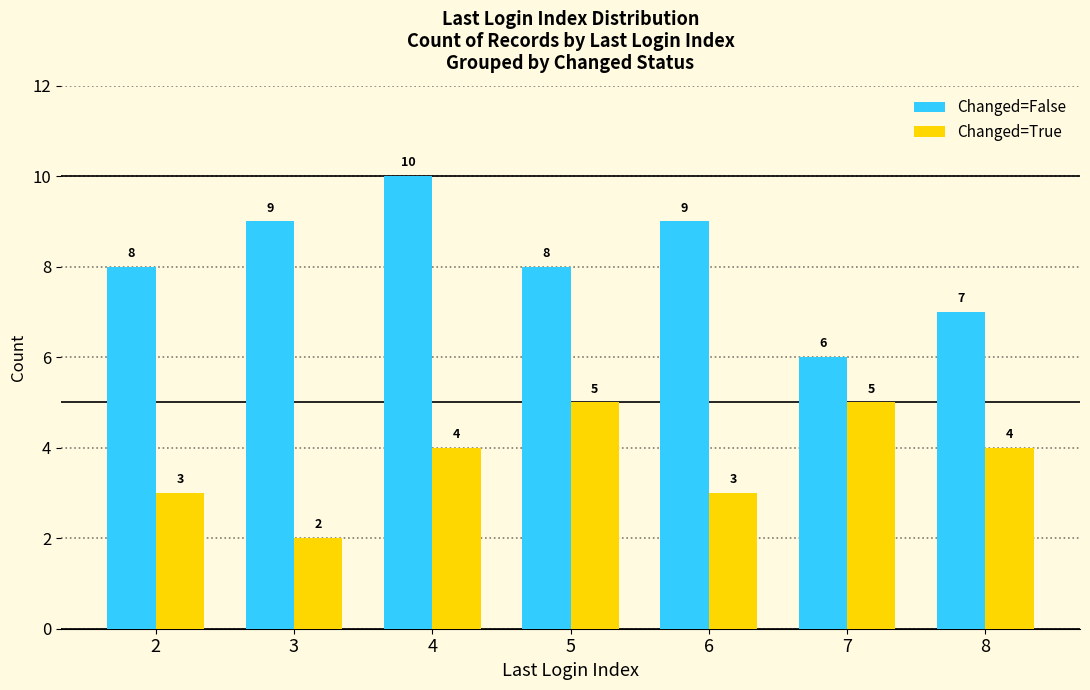

Which category has the highest value across all series?

4